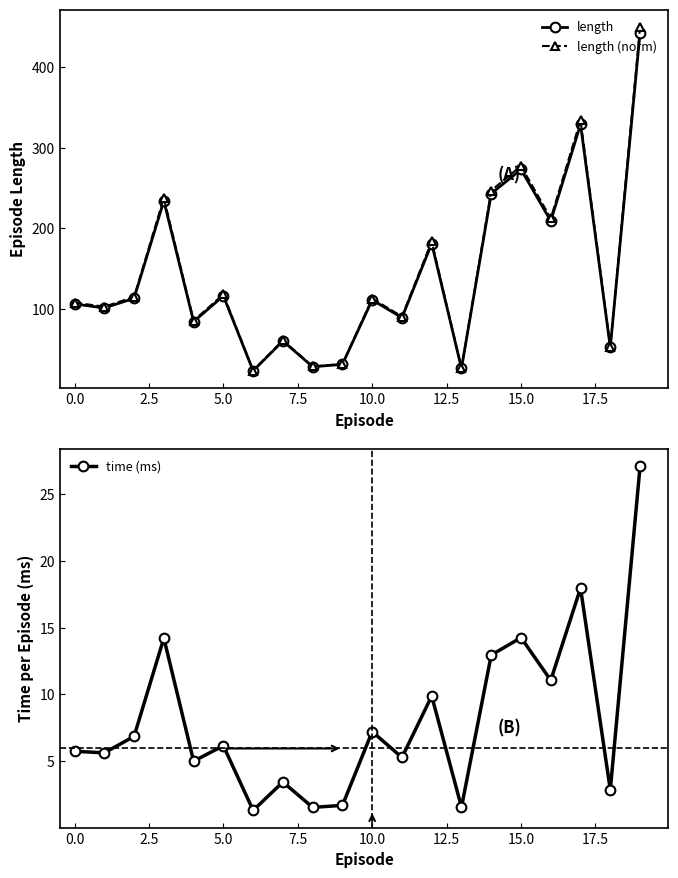

True or false: length (norm) and time (ms) intersect in this chart.

False